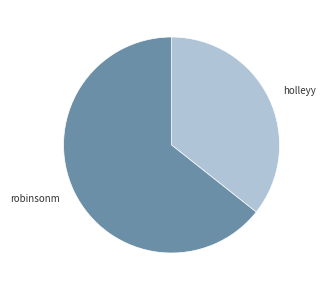

True or false: robinsonm accounts for 64% of the total.

True